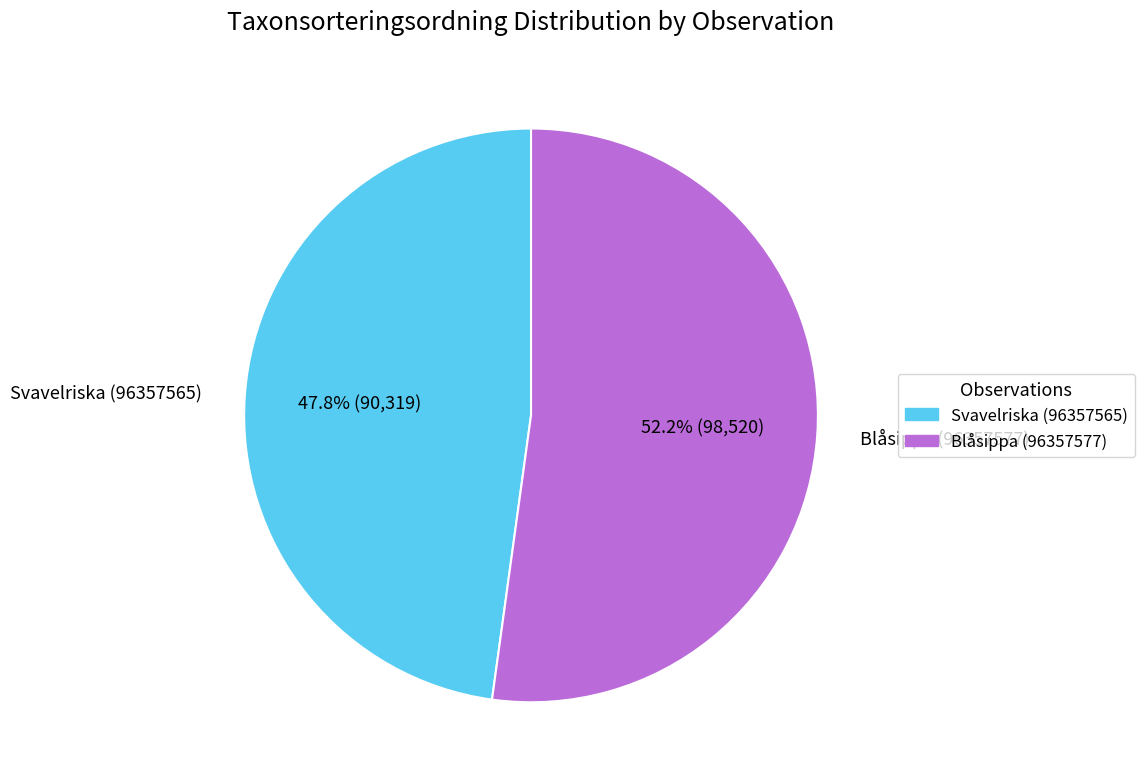

What is the majority slice?

Blåsippa (96357577)